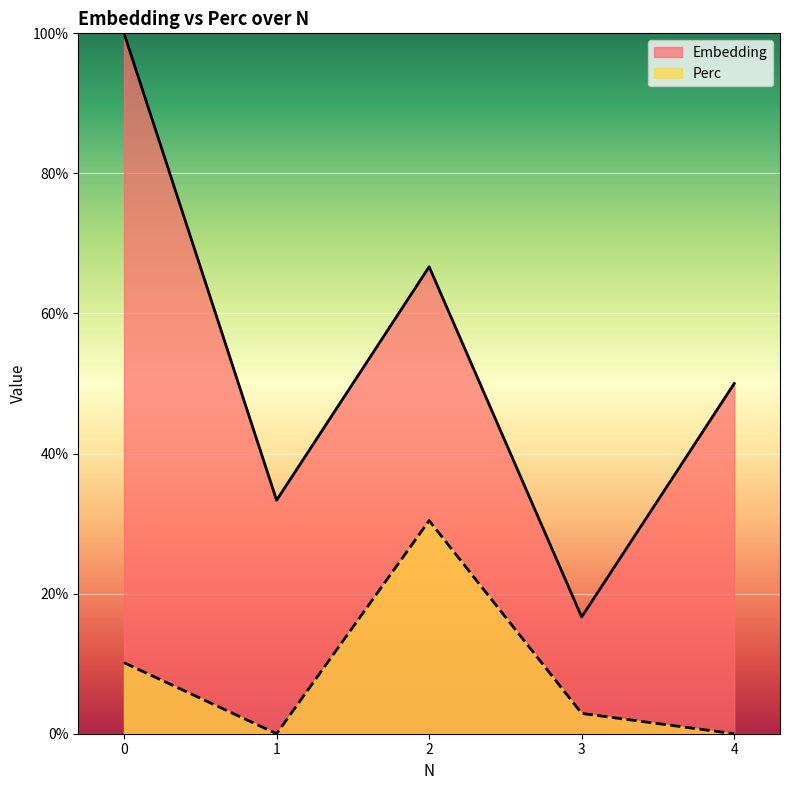

What is the total value across all series at 2?

97.1